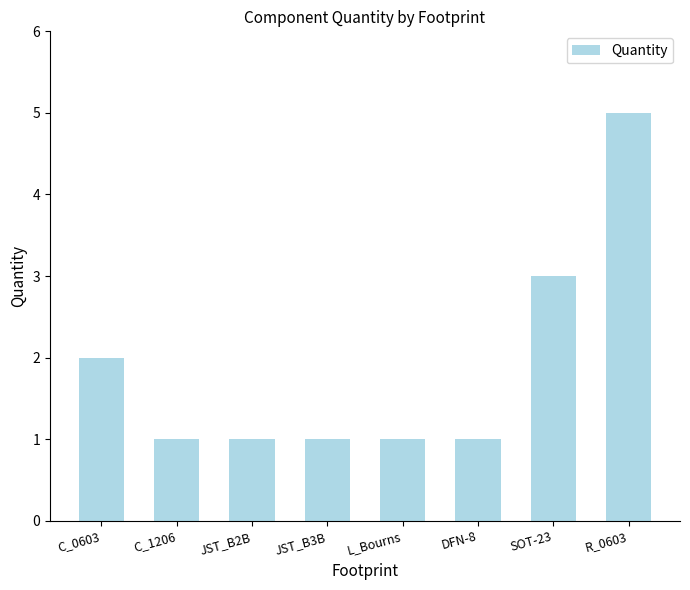

How many distinct data groups are displayed?

1